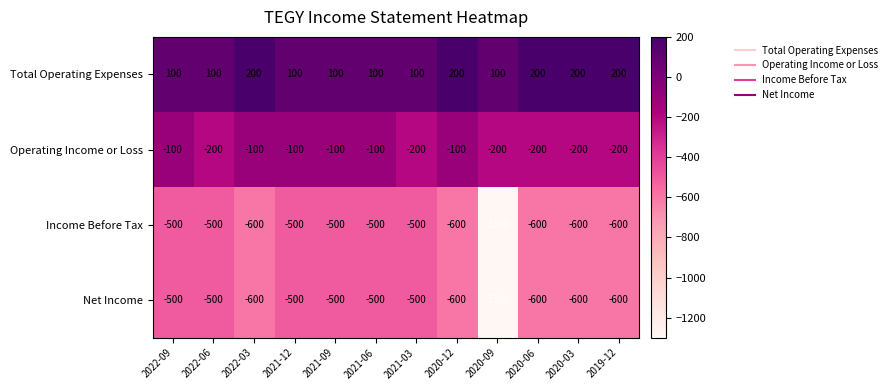

Read the Total Operating Expenses value at 2022-06.

100